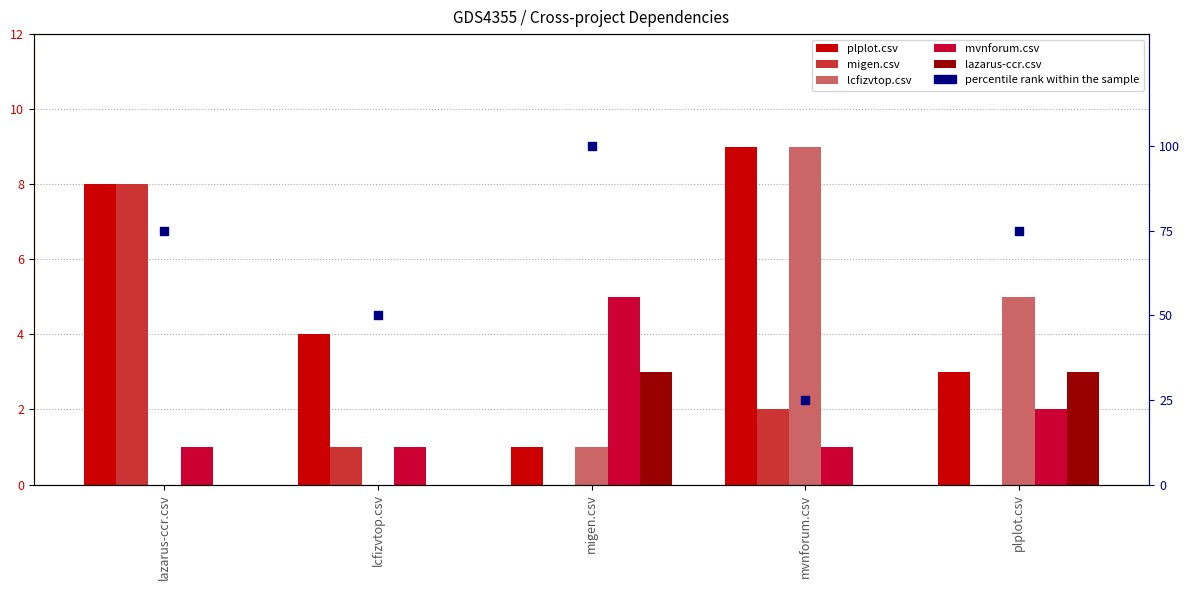

What are all the series names shown in the legend?

plplot.csv, migen.csv, lcfizvtop.csv, mvnforum.csv, lazarus-ccr.csv, percentile rank within the sample